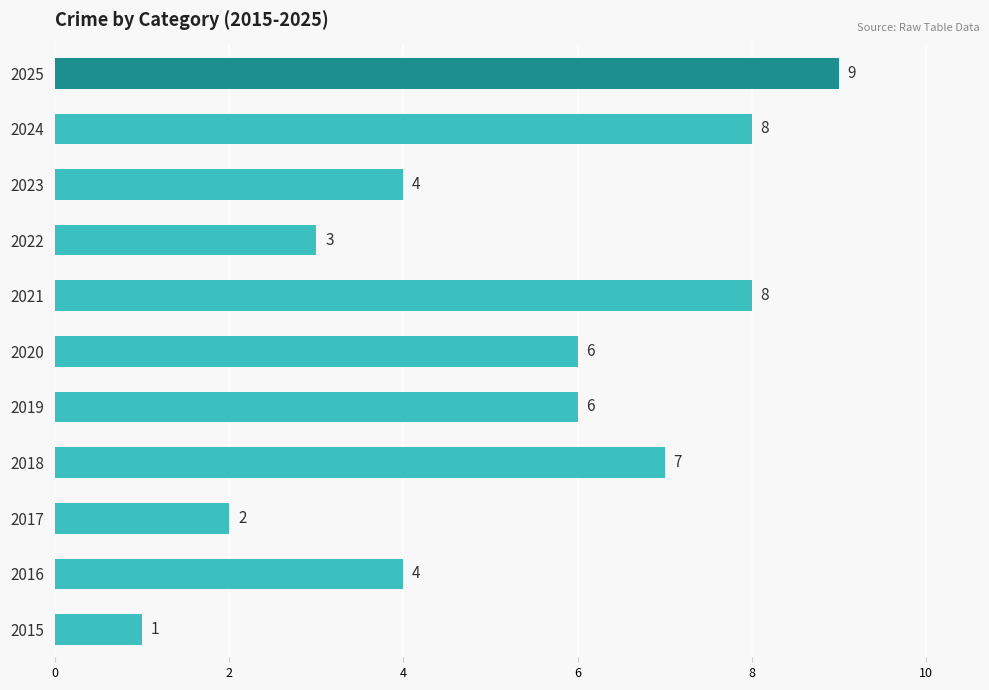

Reading bottom to top, what are all the values shown in this chart?

1	4	2	7	6	6	8	3	4	8	9